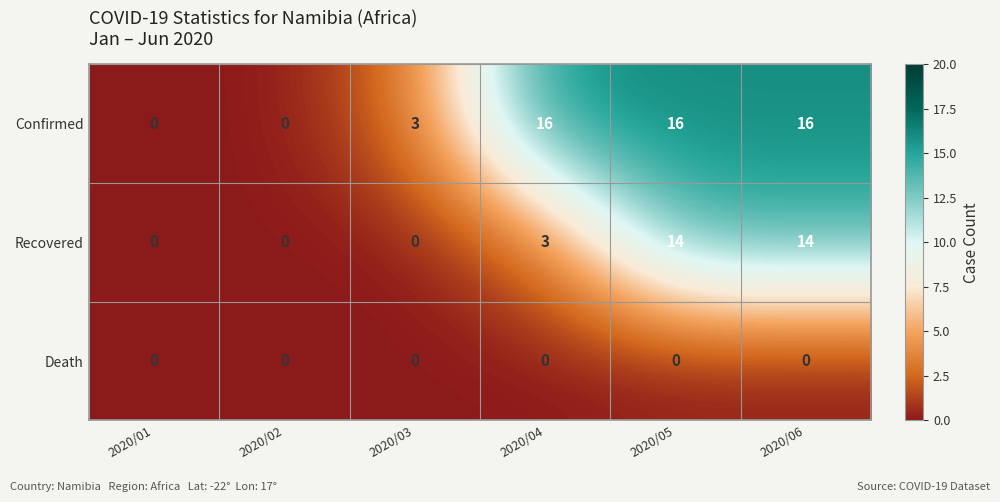

Reading left to right, what are all the values shown in this chart?

Confirmed: 2020/01=0	2020/02=0	2020/03=3	2020/04=16	2020/05=16	2020/06=16
Recovered: 2020/01=0	2020/02=0	2020/03=0	2020/04=3	2020/05=14	2020/06=14
Death: 2020/01=0	2020/02=0	2020/03=0	2020/04=0	2020/05=0	2020/06=0